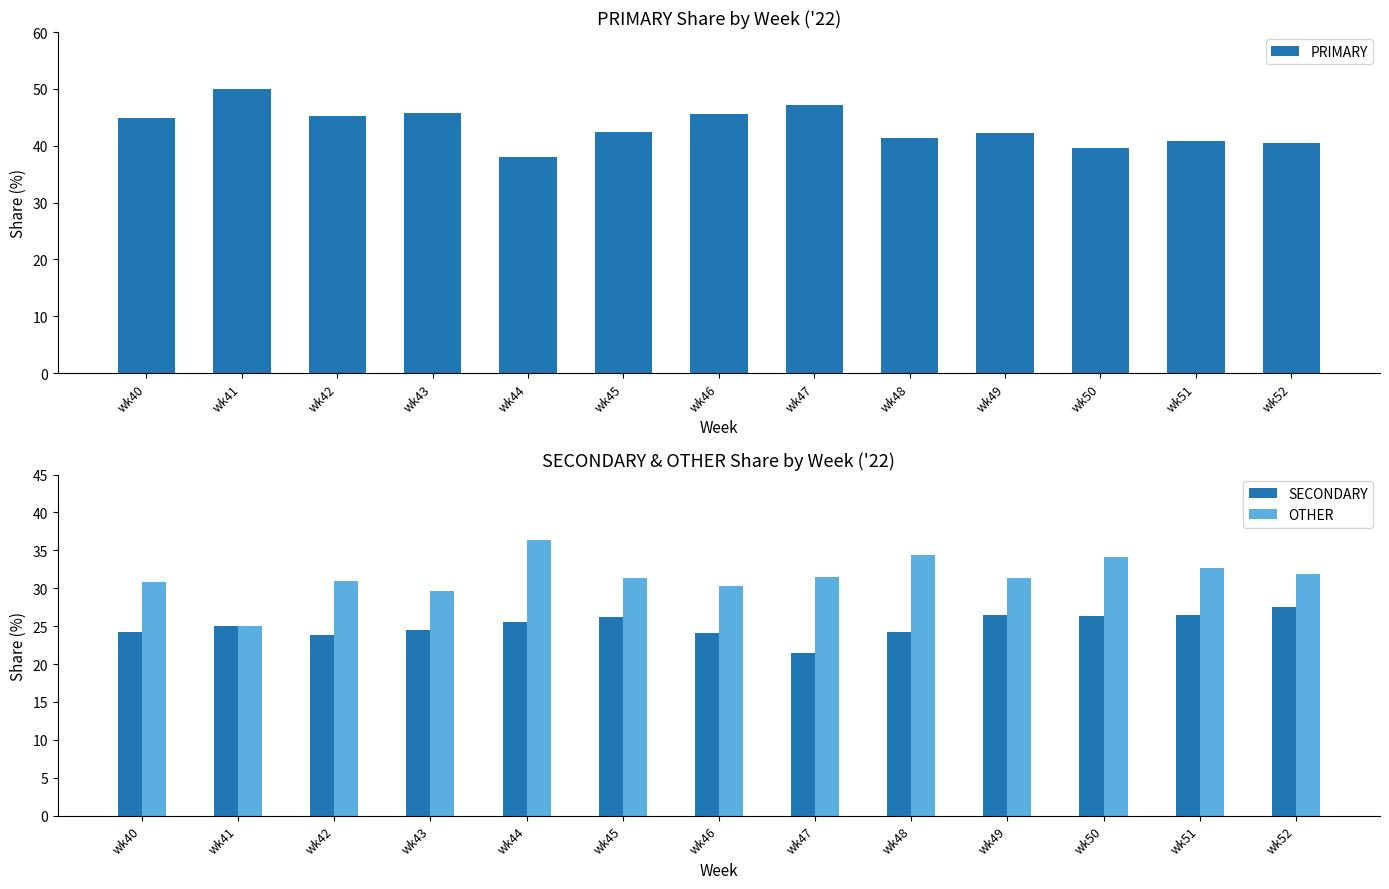

List the series in order of their overall mean, lowest first.

SECONDARY, OTHER, PRIMARY